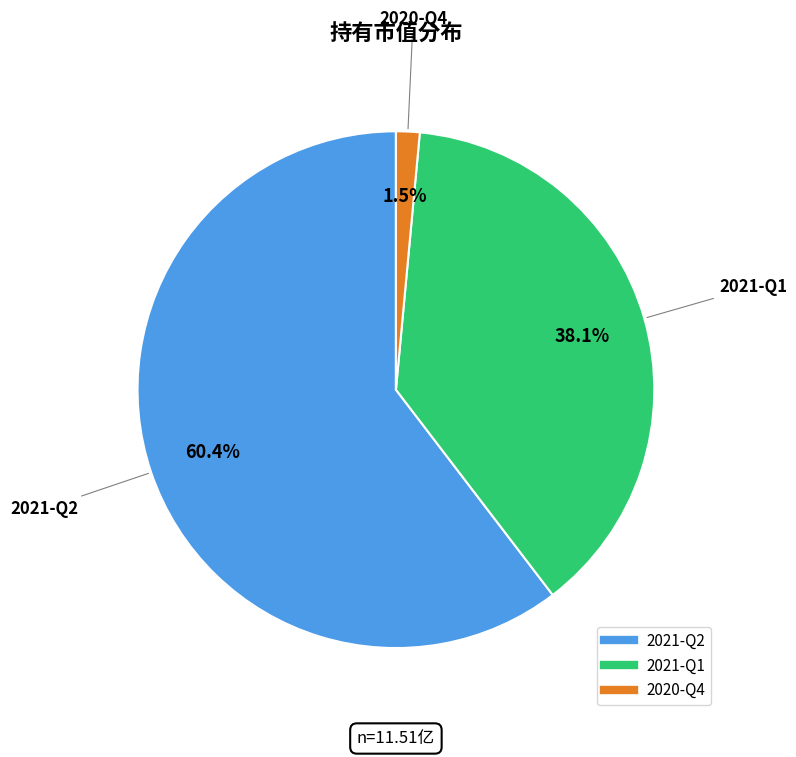

Is there a majority slice in this chart?

Yes